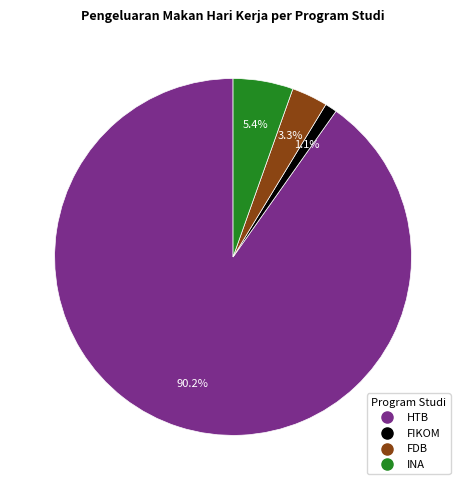

To the nearest percent, what is the combined percentage of INA and HTB?

96%